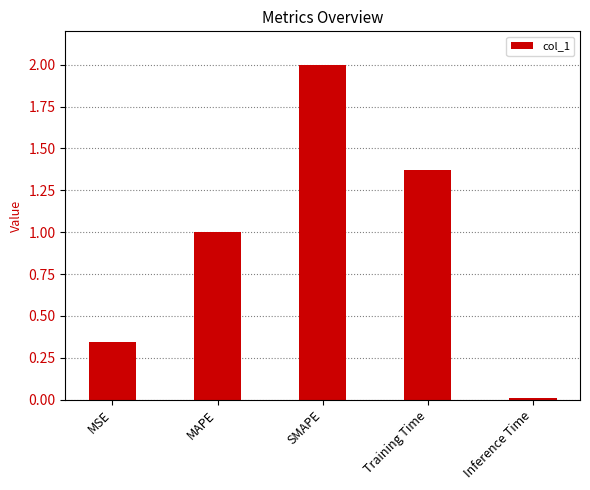

Which category has the highest value across all series?

SMAPE